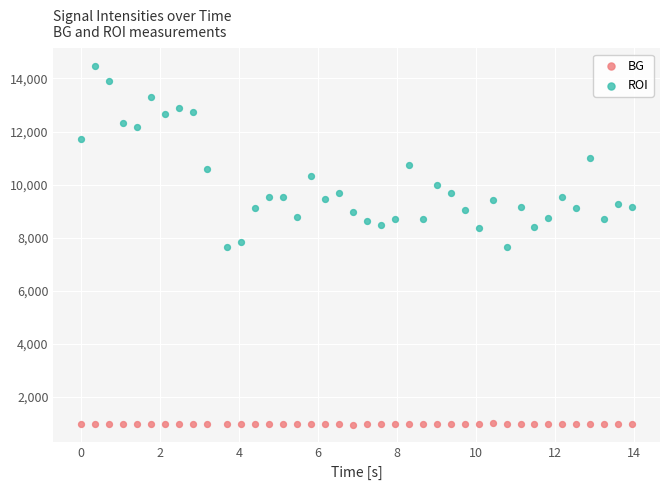

Which series has the widest spread of Y values?

ROI